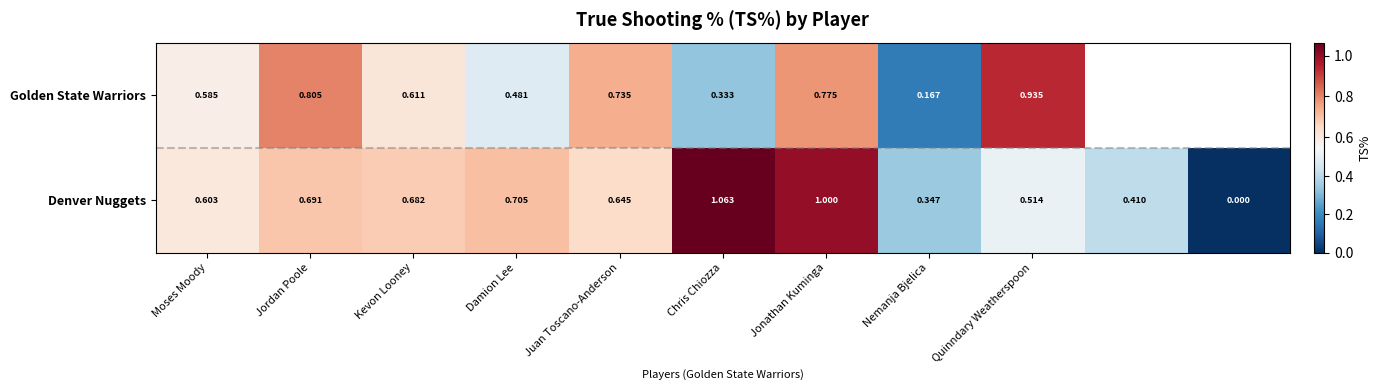

At which category is the sum across all series the highest?

Jonathan Kuminga